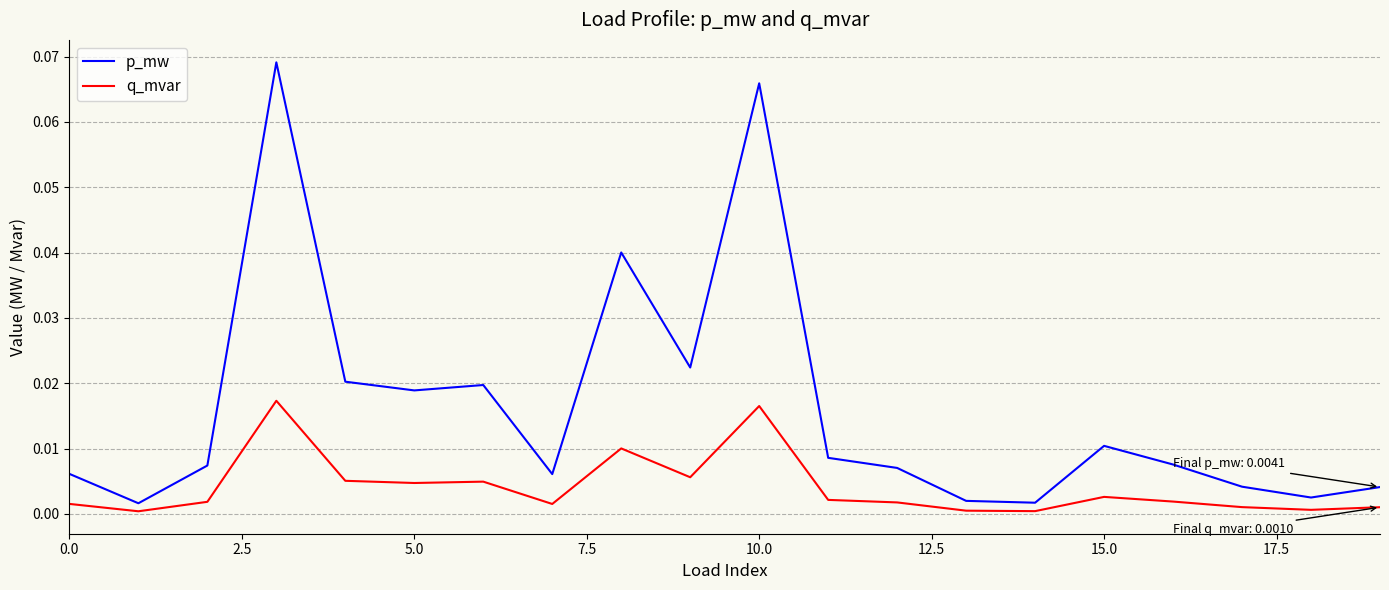

How many lines are shown in the chart?

2